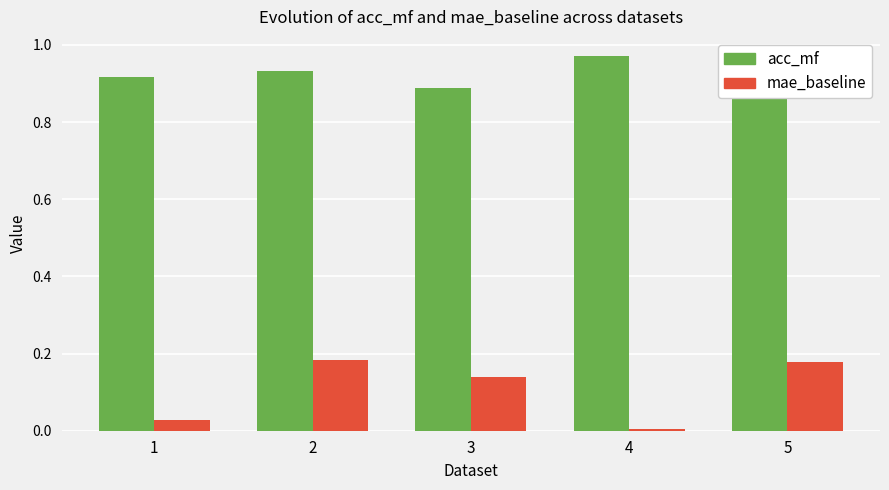

At which category is the sum across all series the highest?

2